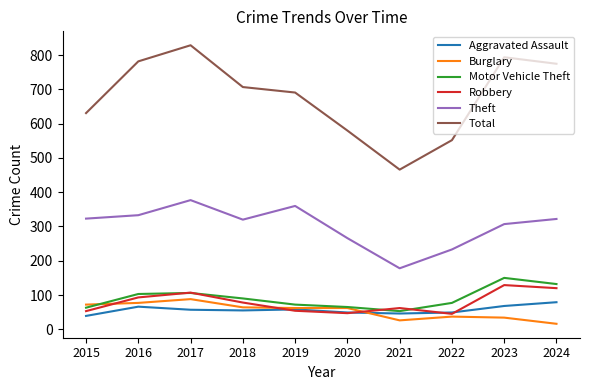

True or false: Aggravated Assault and Burglary intersect in this chart.

True